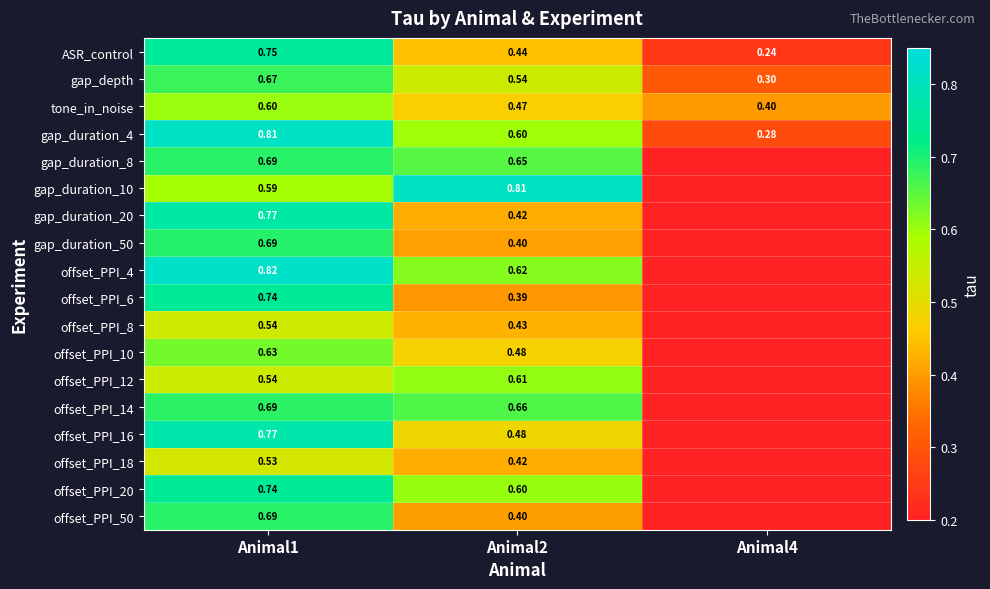

Is the value of gap_duration_8 at Animal1 greater than the value of offset_PPI_16 at Animal1?

No